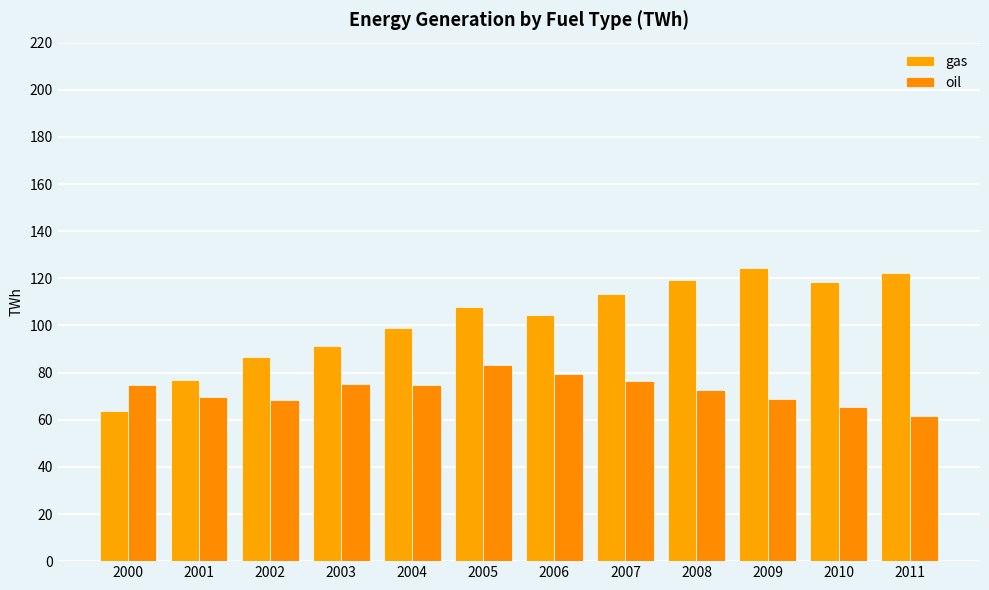

At which label is oil closest to 72?

2008